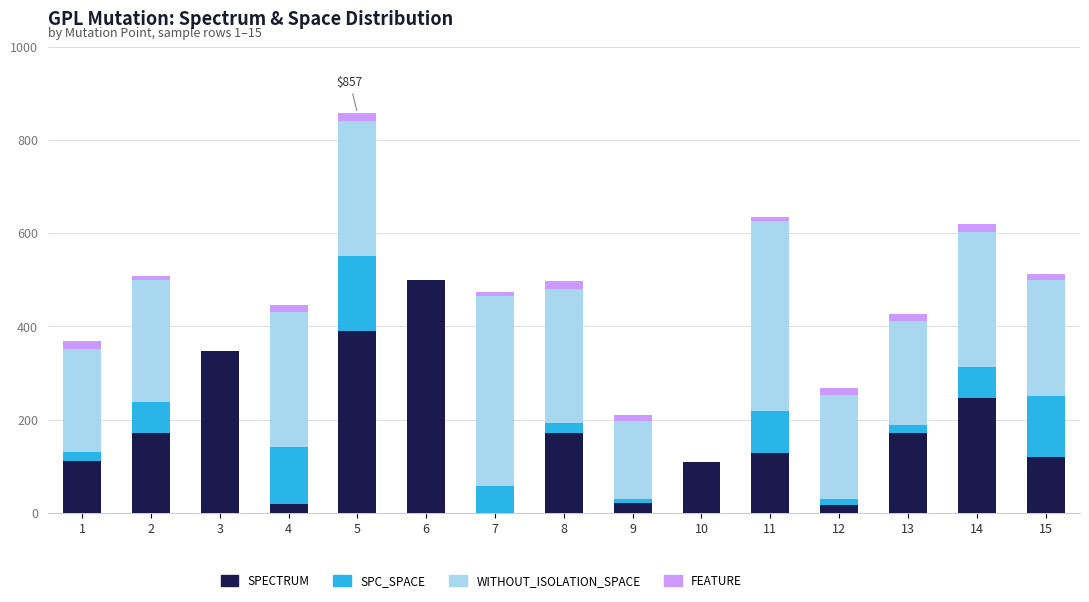

The value of SPECTRUM at 3 is 348. True or false?

True